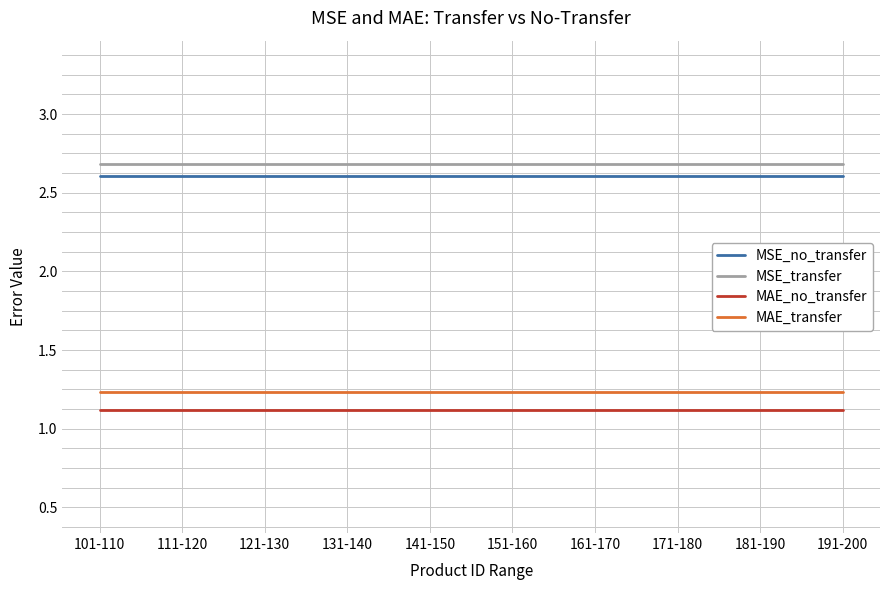

What is the maximum value shown in the chart?

2.7